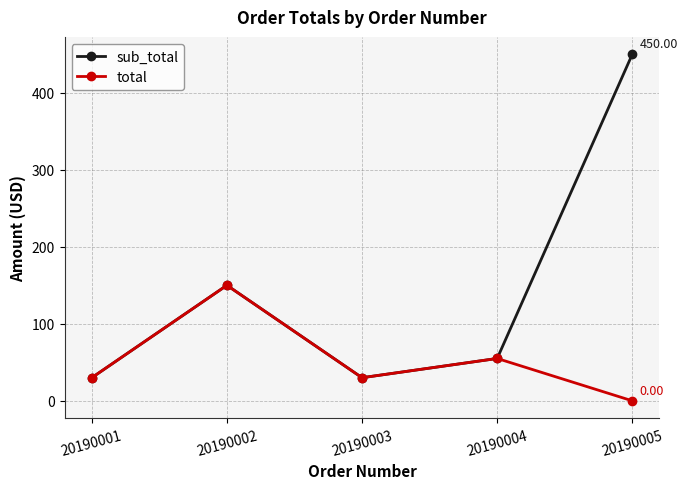

In sub_total, how many points are higher than both neighbors (excluding endpoints)?

1